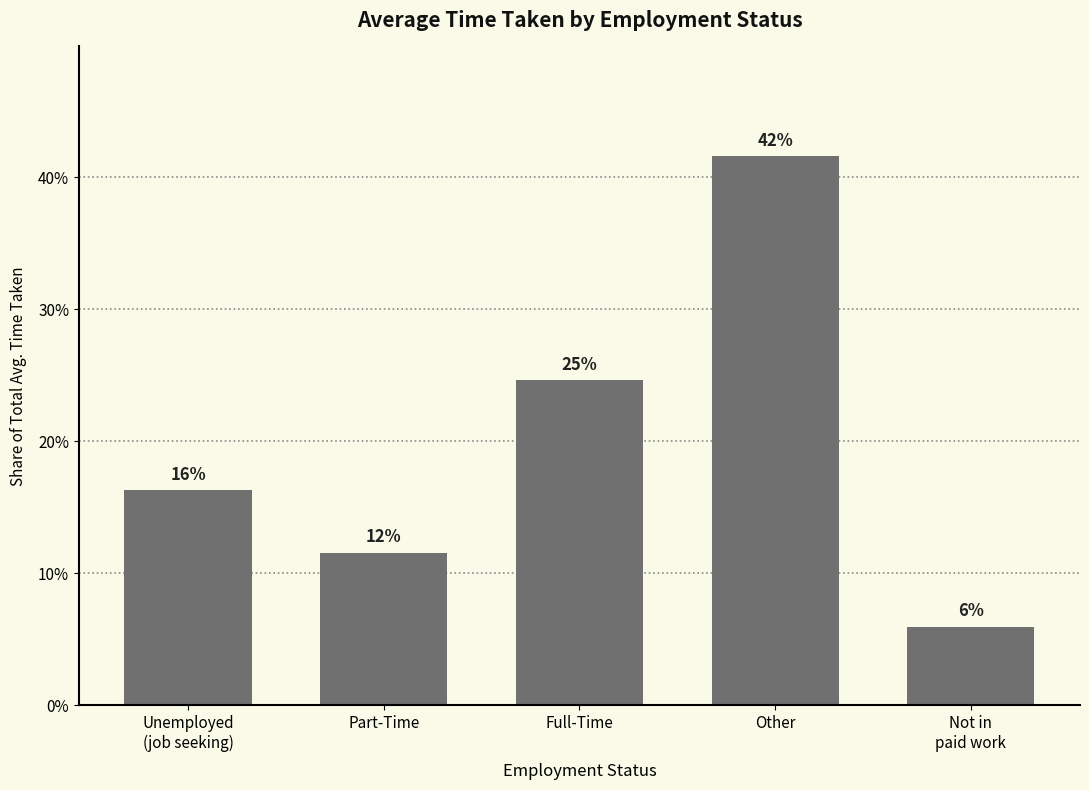

What is the label of the 2nd bar from the right?

Other